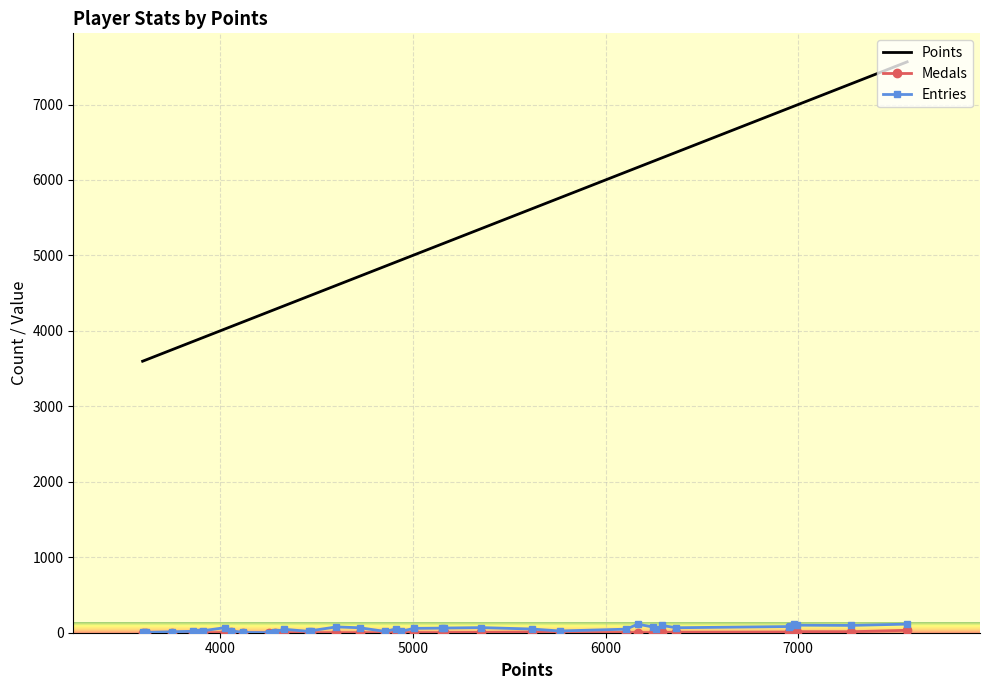

What is the average value of the Entries series?

50